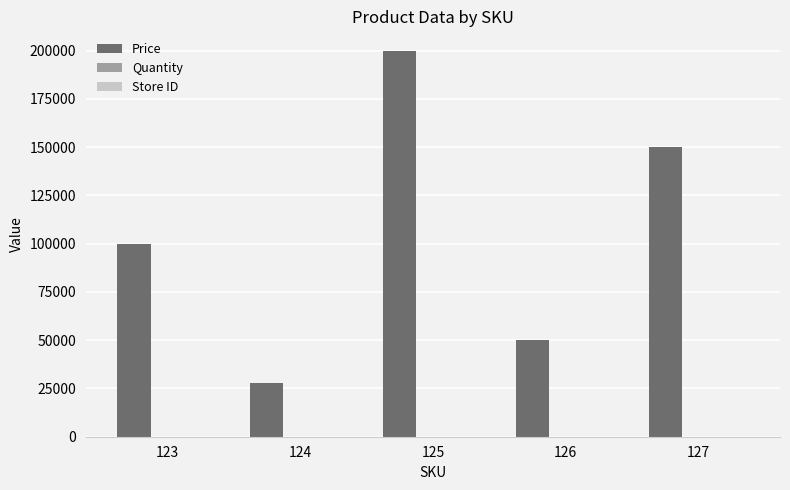

Which label corresponds to the largest value in the chart?

125